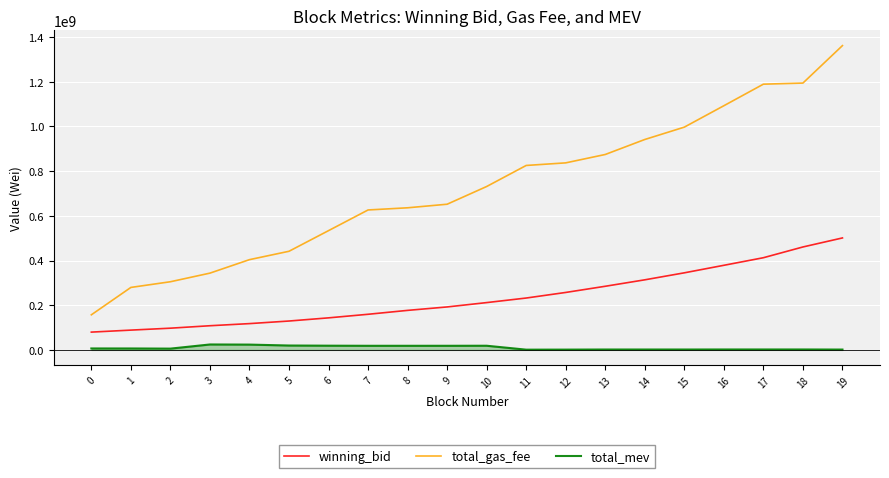

True or false: total_gas_fee has a value of 533799996.0 at 6.

True